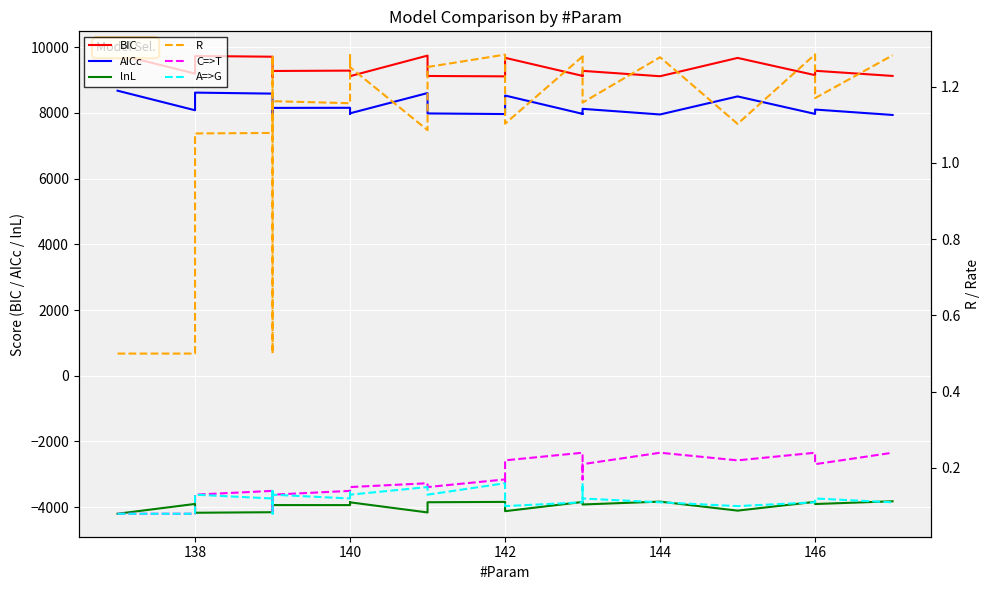

True or false: AICc and A=>G intersect in this chart.

False